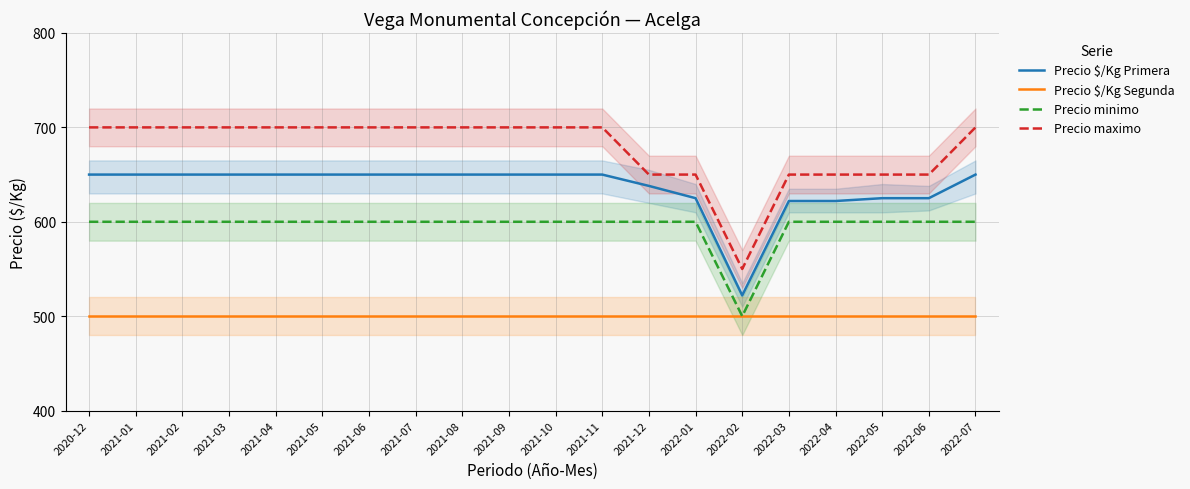

Count the number of data series in this chart.

4